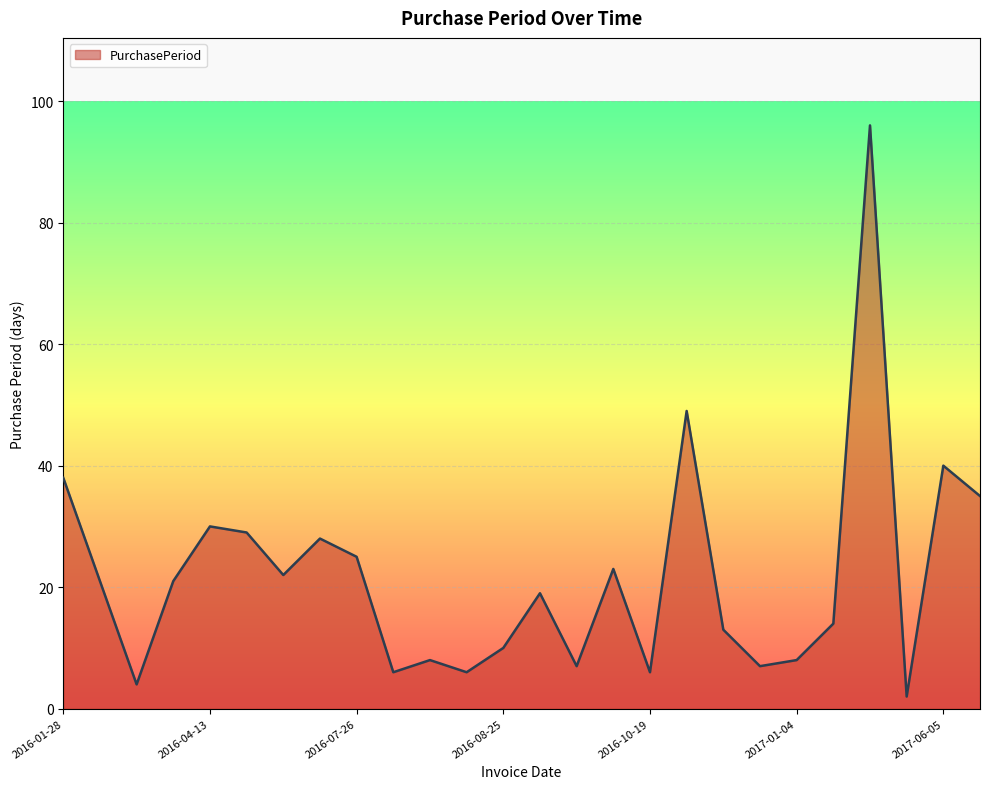

What is the difference between the maximum and minimum values?

94